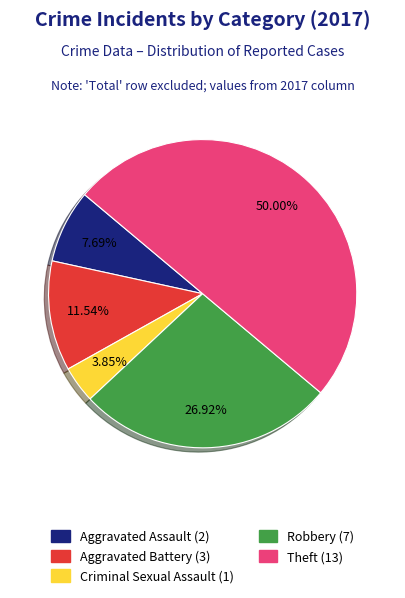

To the nearest percent, what portion does Aggravated Battery represent?

12%